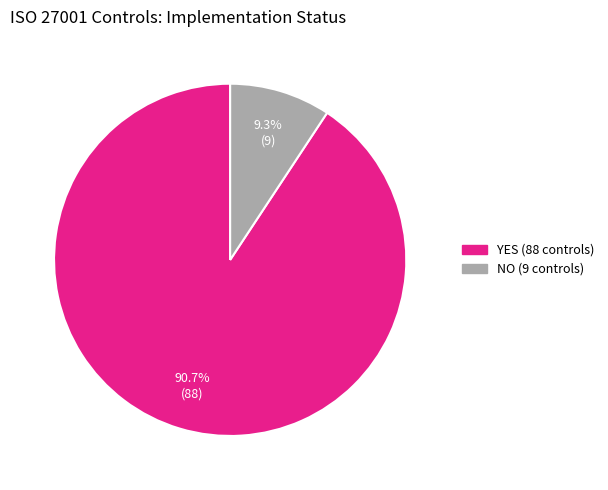

Is it true that YES is 91% of the pie?

True